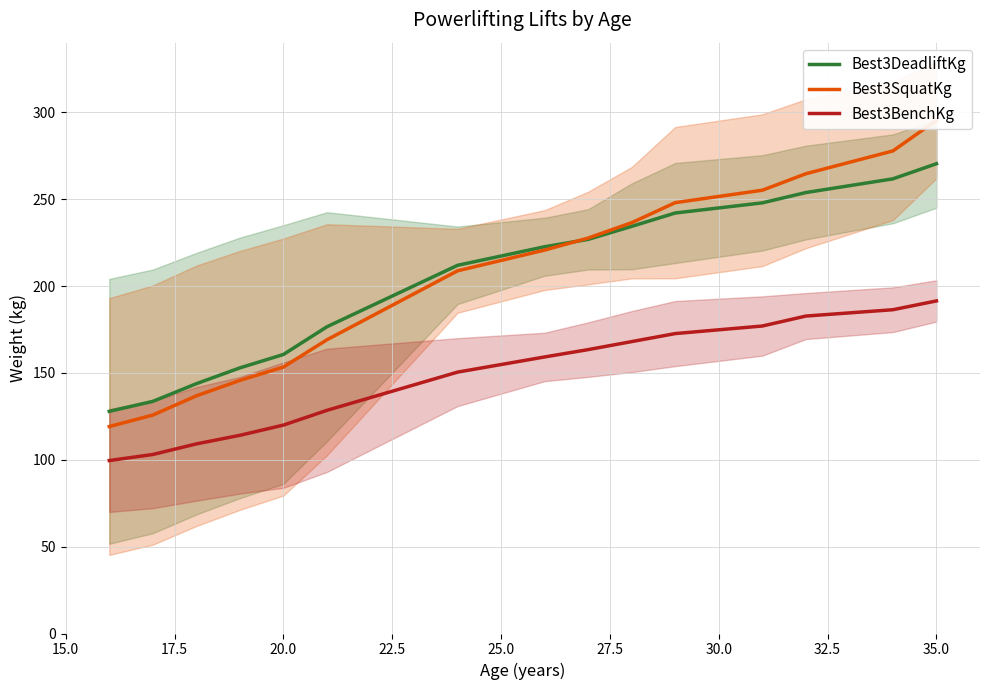

What is the minimum value for Best3BenchKg?

99.6